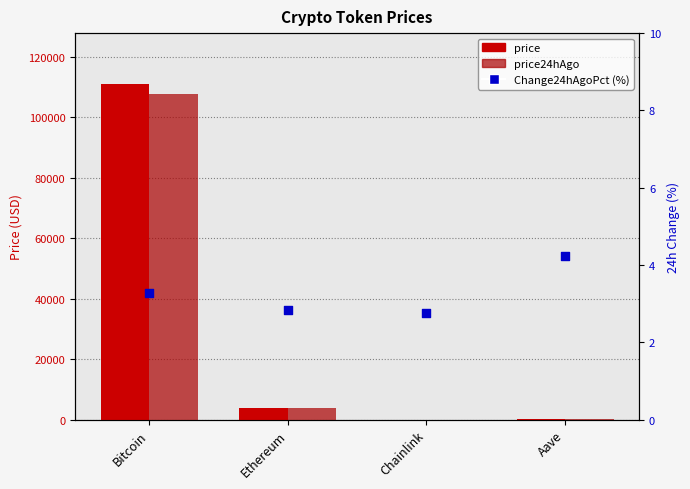

Which series reaches the minimum Y coordinate?

Change24hAgoPct (%)